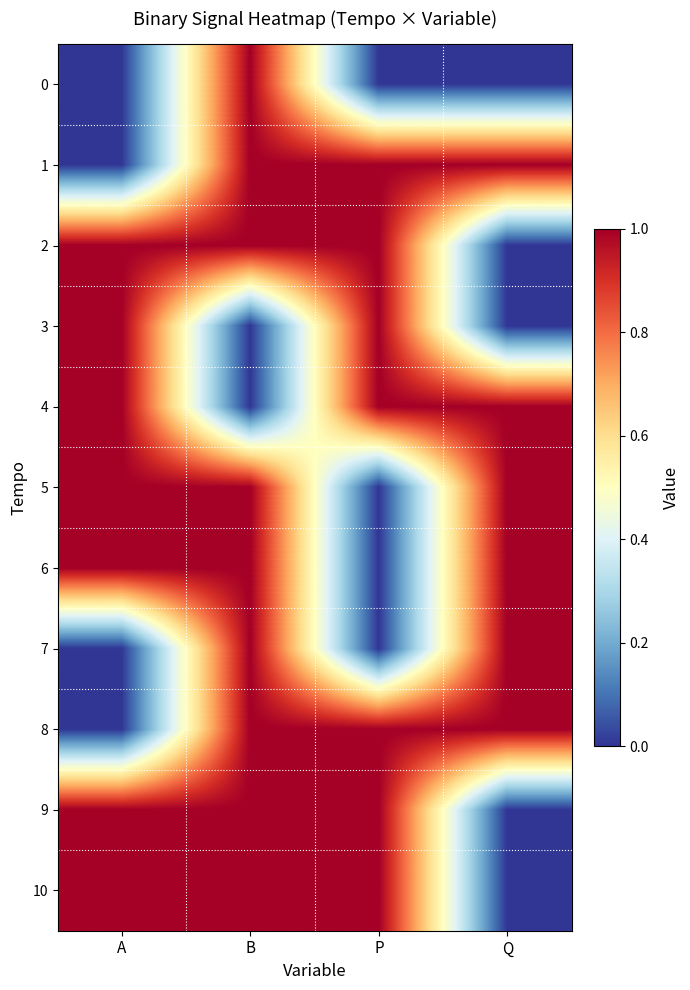

Which series changed the most between P and Q?

2